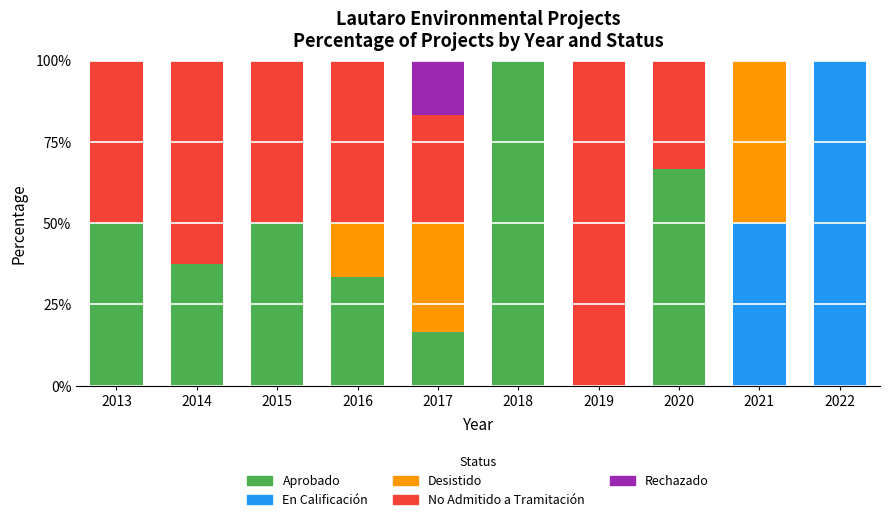

What is the total value across all series at 2015?

100.0